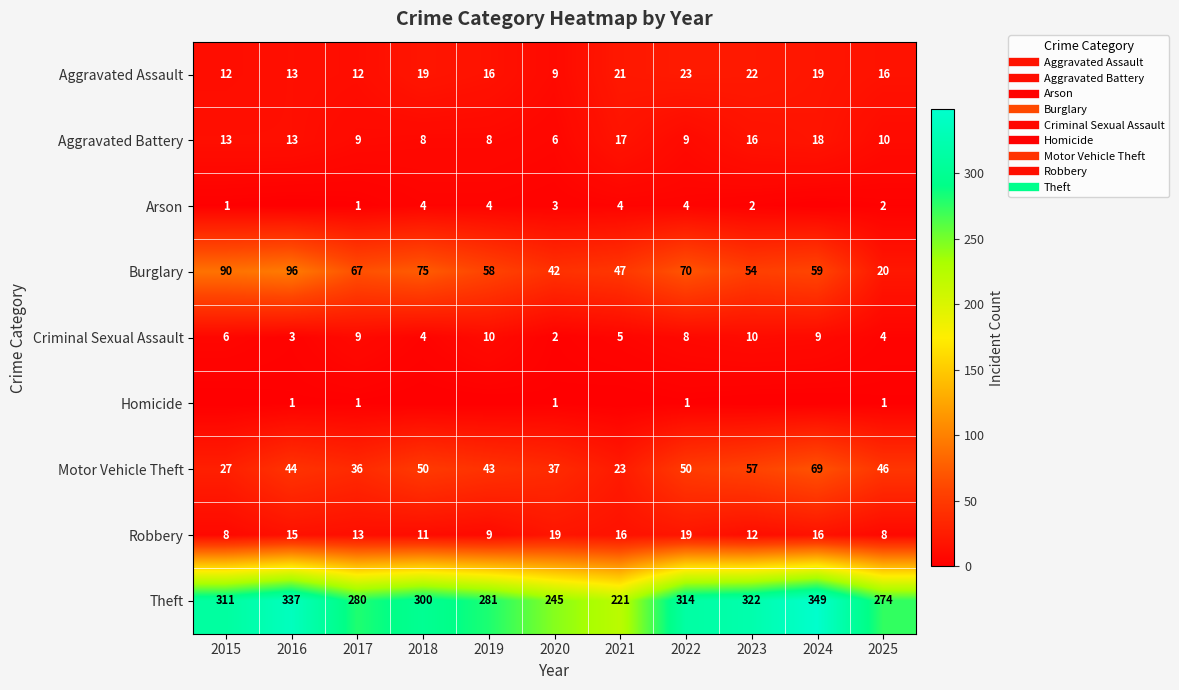

How many values in the Aggravated Assault series are below 16?

4